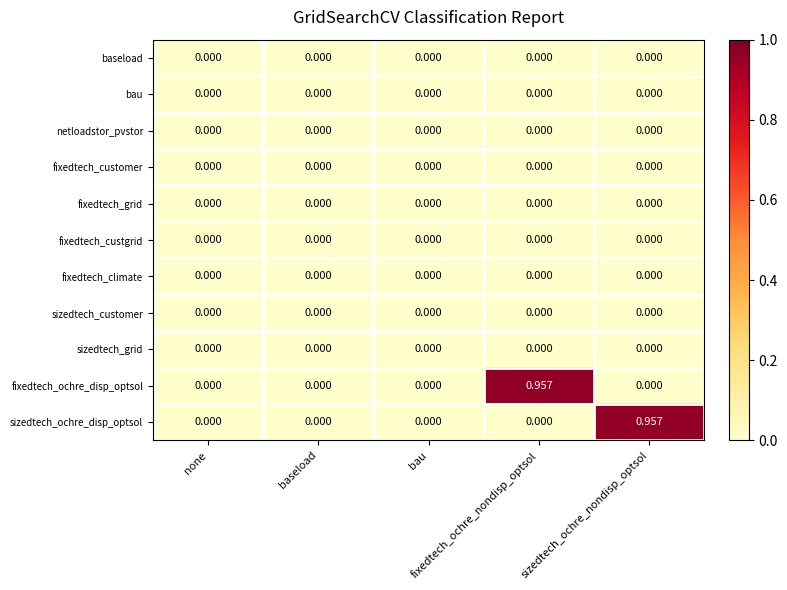

How many data points in sizedtech_ochre_disp_optsol are above 0?

1